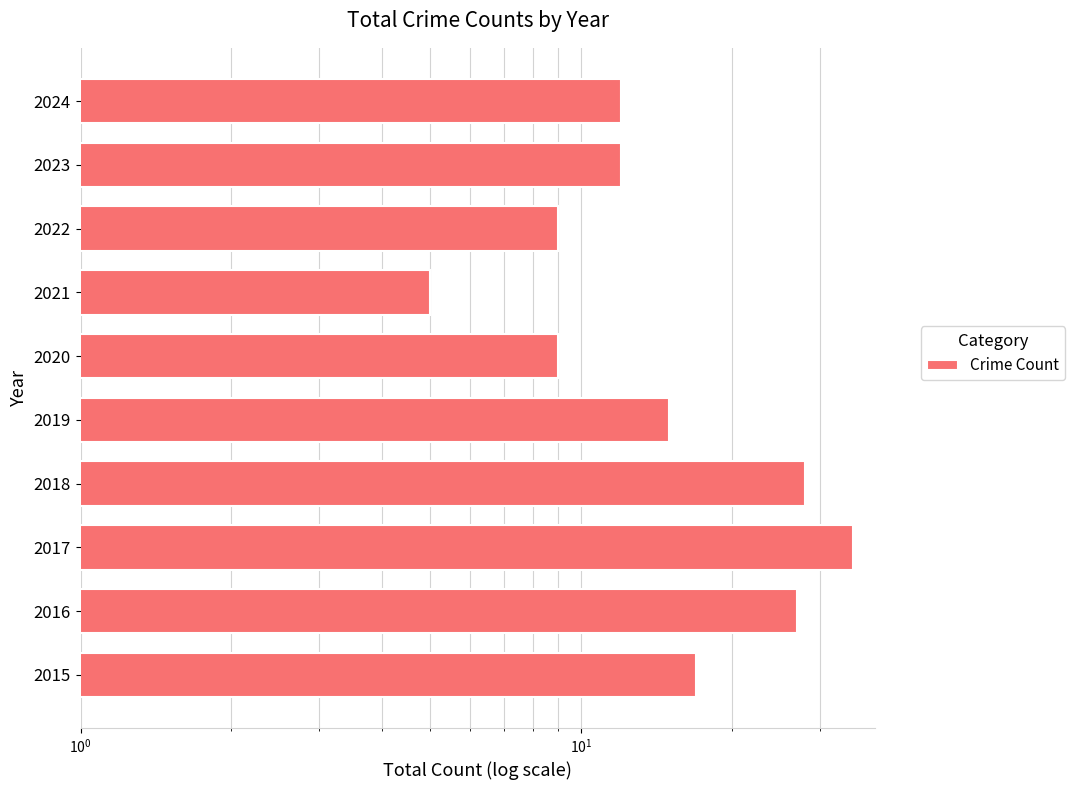

Are the bars horizontal?

Yes